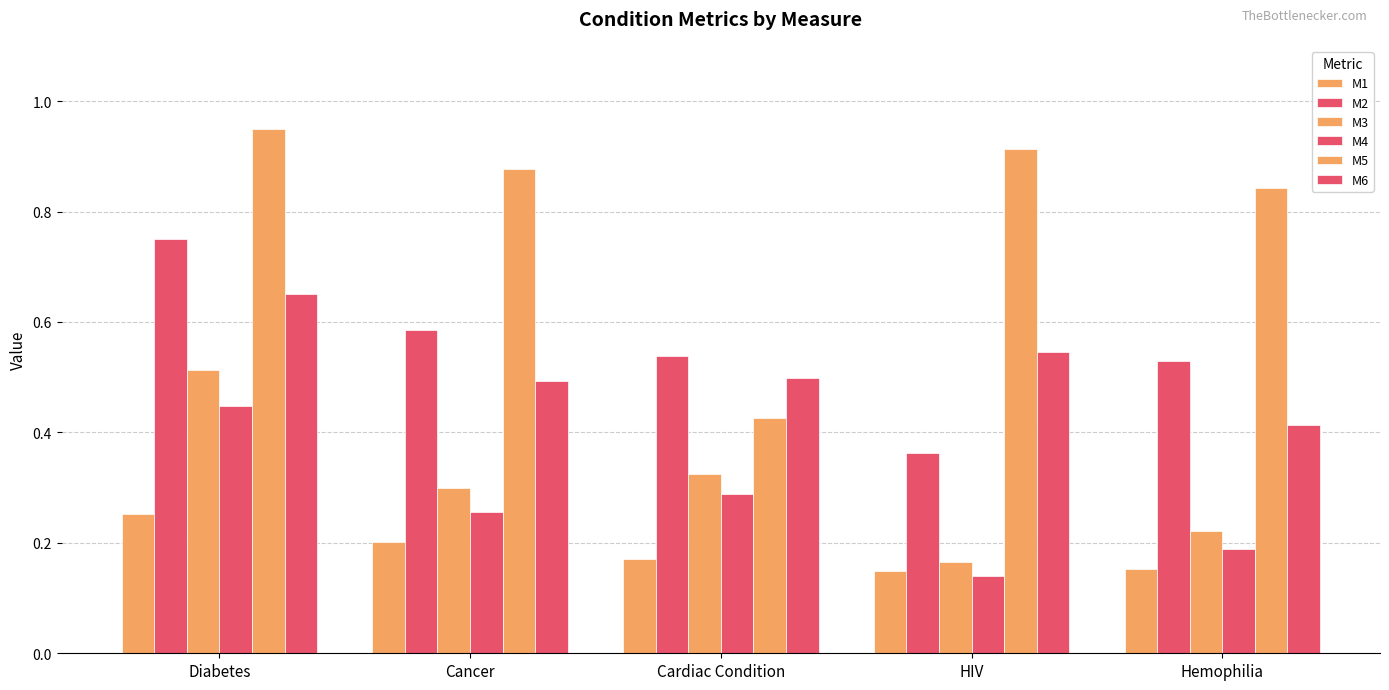

What is the value of the M3 bar at the 2nd from the left?

0.3